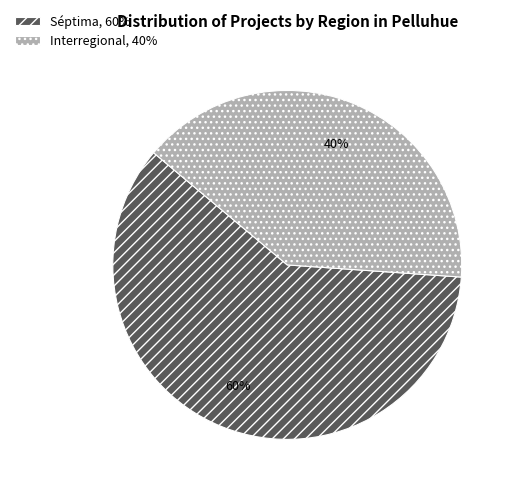

True or false: Interregional accounts for 40% of the total.

True